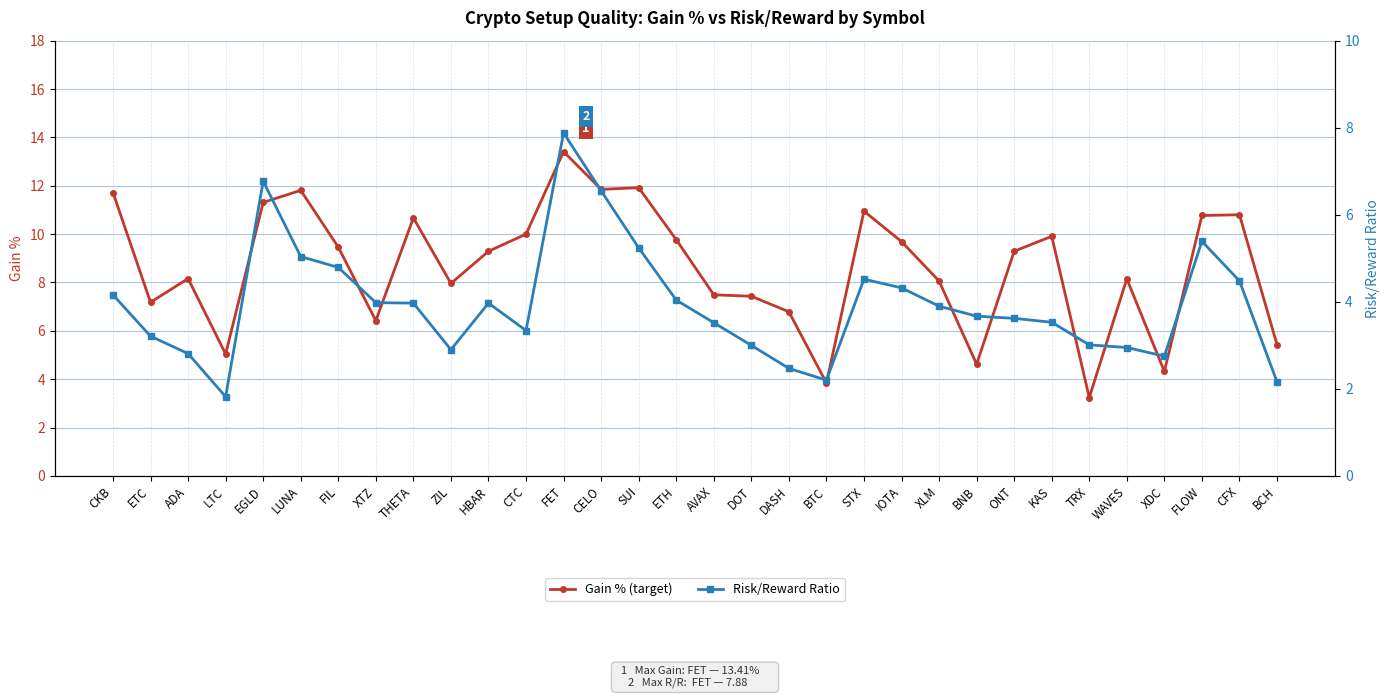

Between CKB and IOTA, which is larger?

CKB